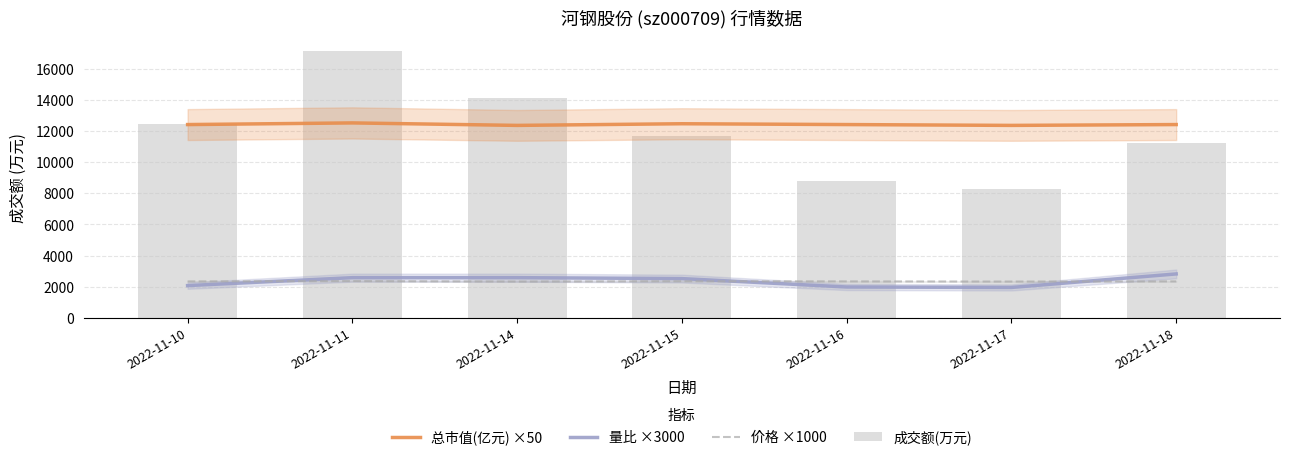

At how many categories does at least one series exceed 15799?

1